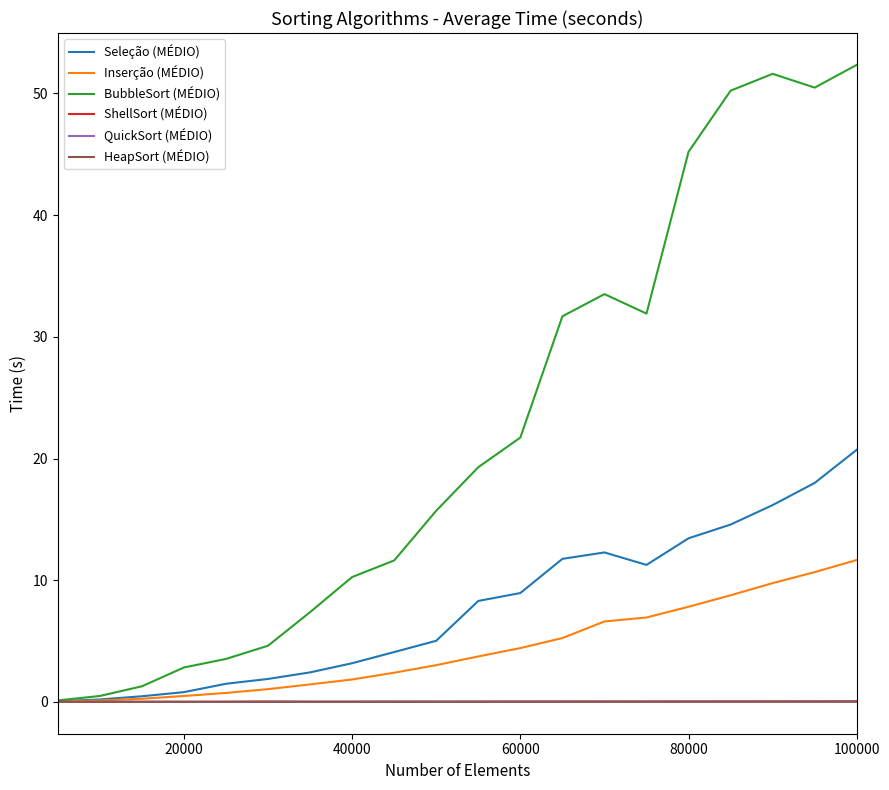

Which series has the largest total across all categories?

BubbleSort (MÉDIO)